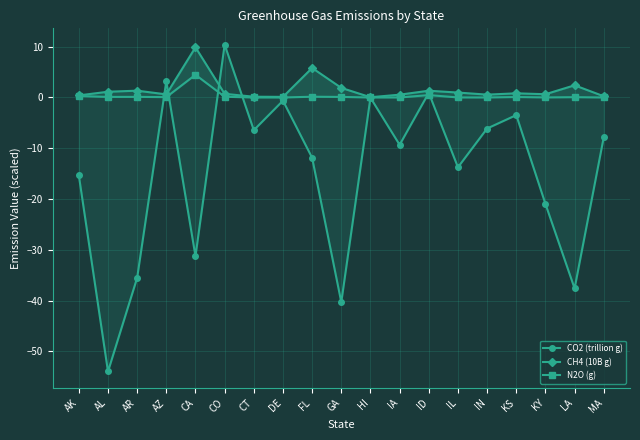

What is the average value of the CO2 (trillion g) series?

-14.7